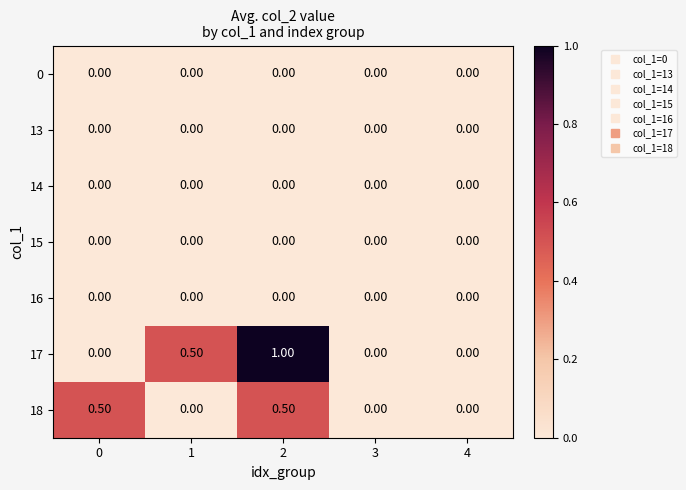

Is the value of 17 at 2 greater than the value of 18 at 3?

Yes